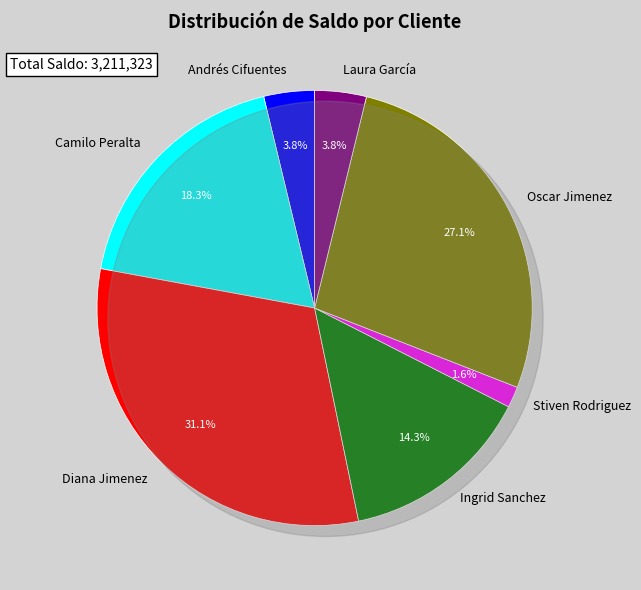

Does any single category account for the majority?

No